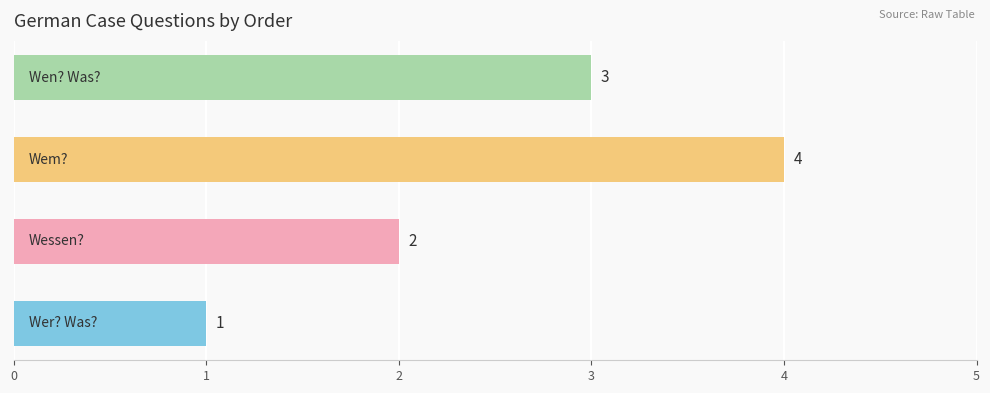

Count the values in the range 2 to 4.

3